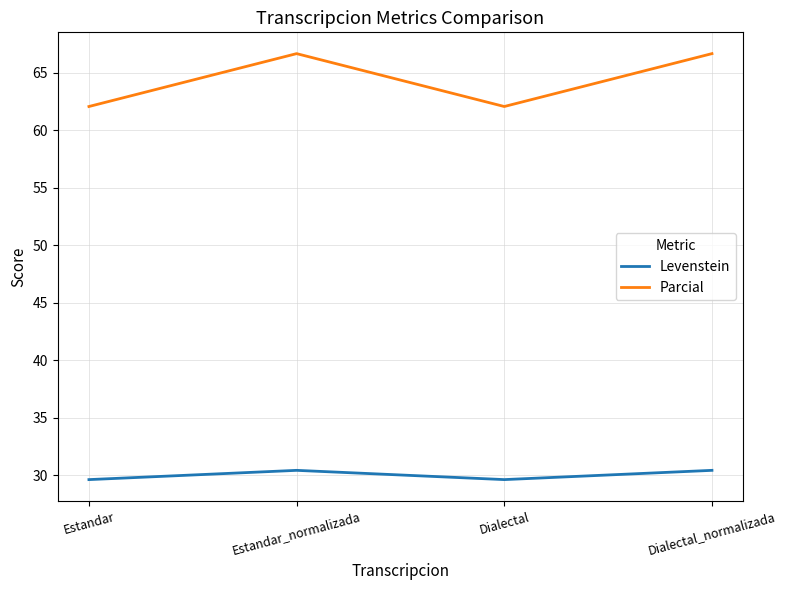

What is the maximum value shown in the chart?

66.7